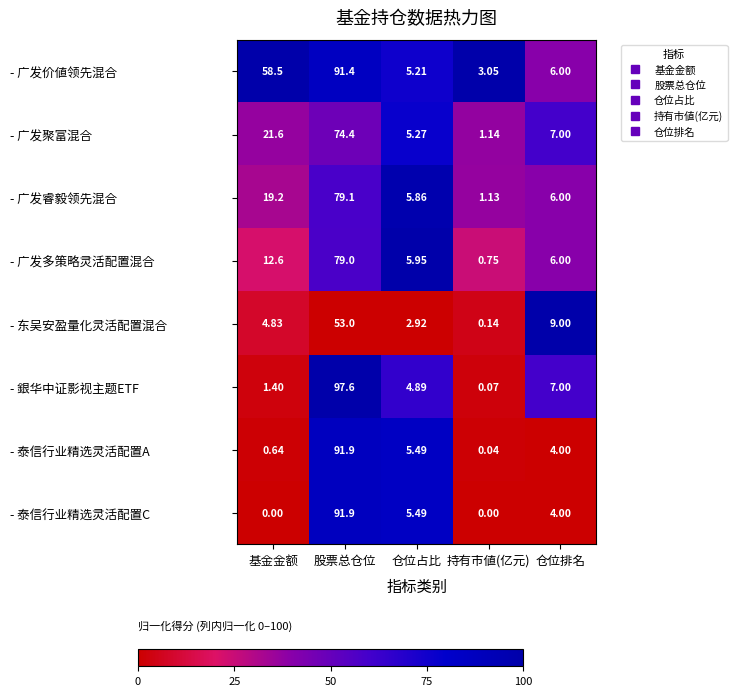

Between 股票总仓位 and 仓位排名, which series saw the biggest shift?

- 銀华中证影视主题ETF